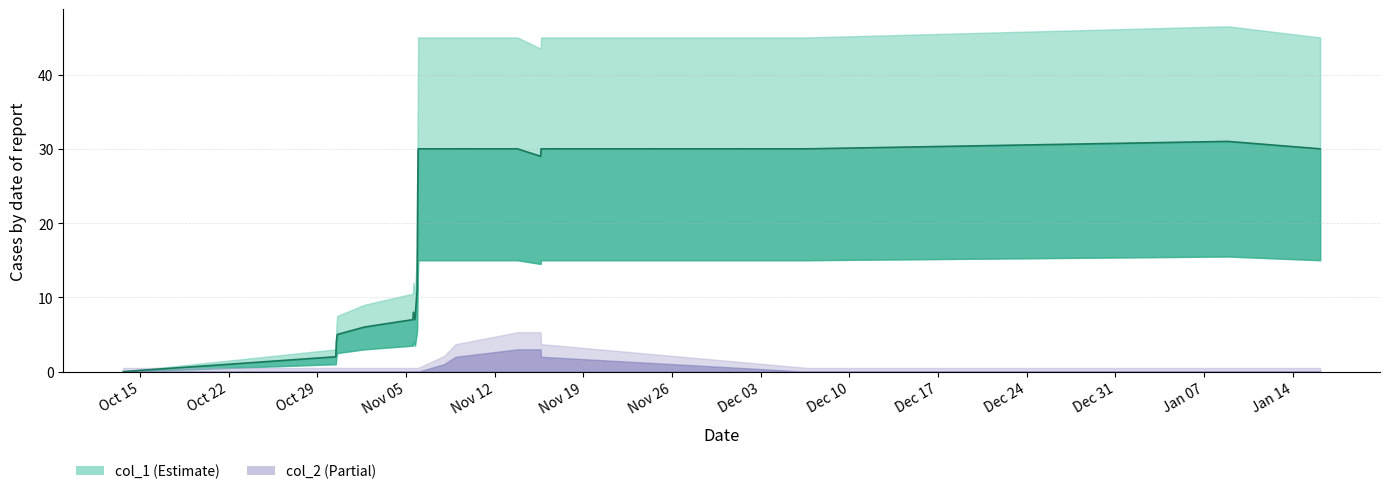

What is the greatest value displayed?

31